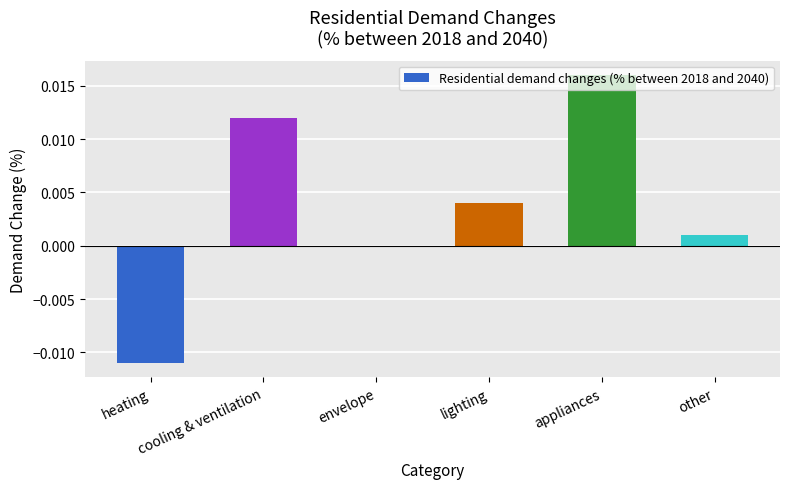

The chart shows a value of 0.0 at envelope. True or false?

True